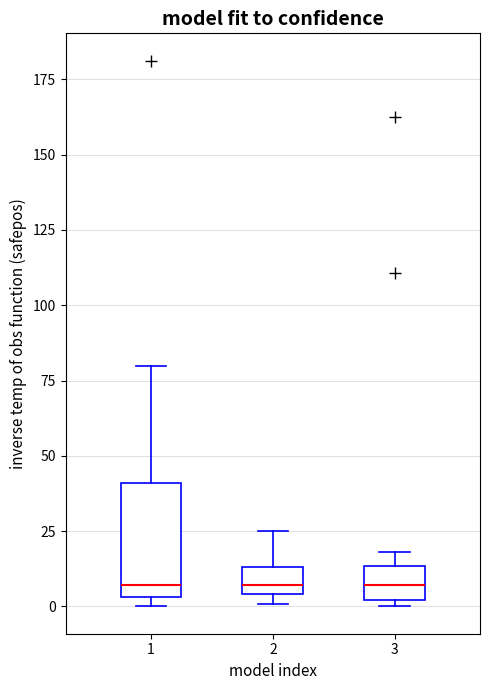

Reading left to right, transcribe this box plot: for each box, give where its median line is, the range the box spans, and where its two whiskers end, as read against the y-axis. The values are not printed on the chart, so give them approximately, as read against the axis.

1: median 5 (just above the box's lower edge), box 5 to 40, whiskers 0 to 80
2: median 5 (just above the box's lower edge), box 5 to 15, whiskers 0 to 25
3: median 5, box 0 to 15, whiskers 0 (just below the box's lower edge) to 20